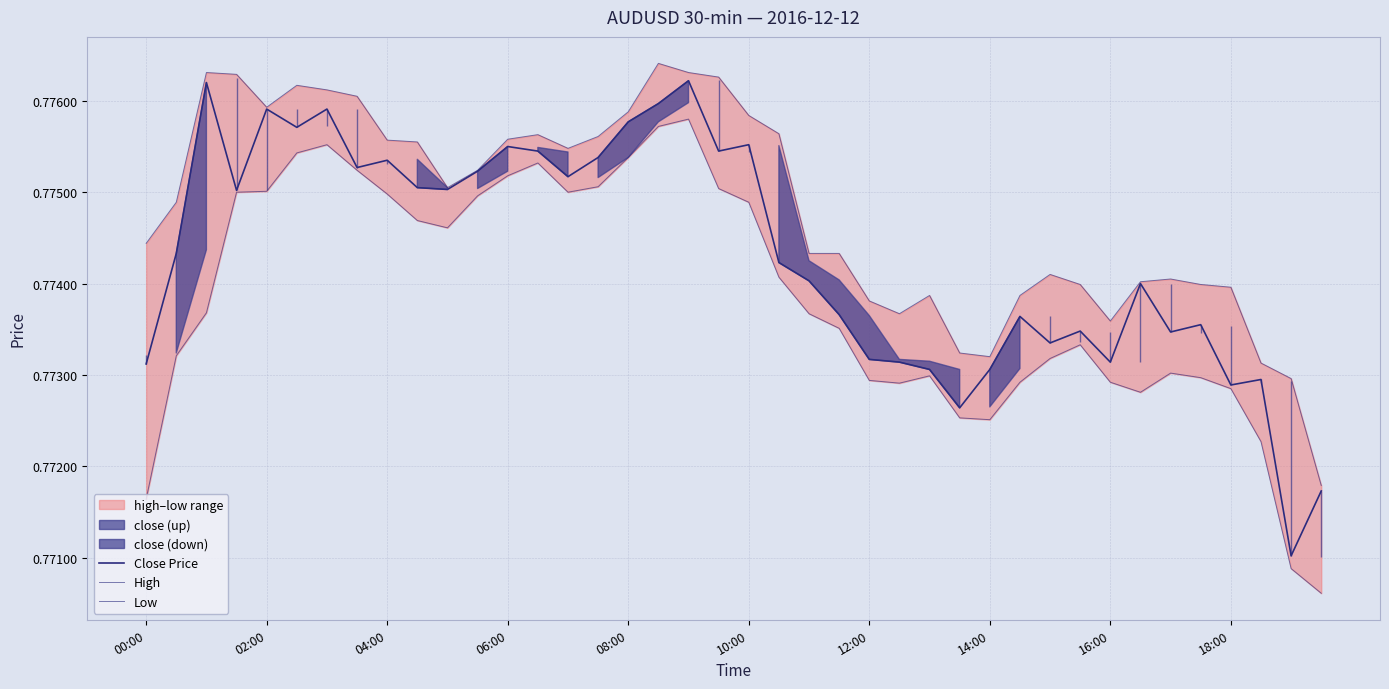

Where is Low nearest to the value 0?

39